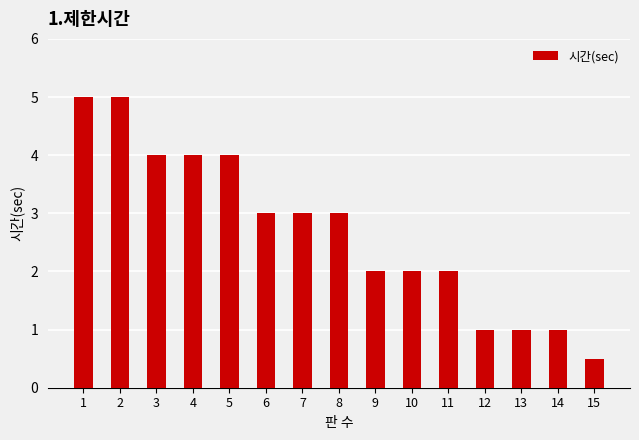

What is the maximum value shown in the chart?

5.0